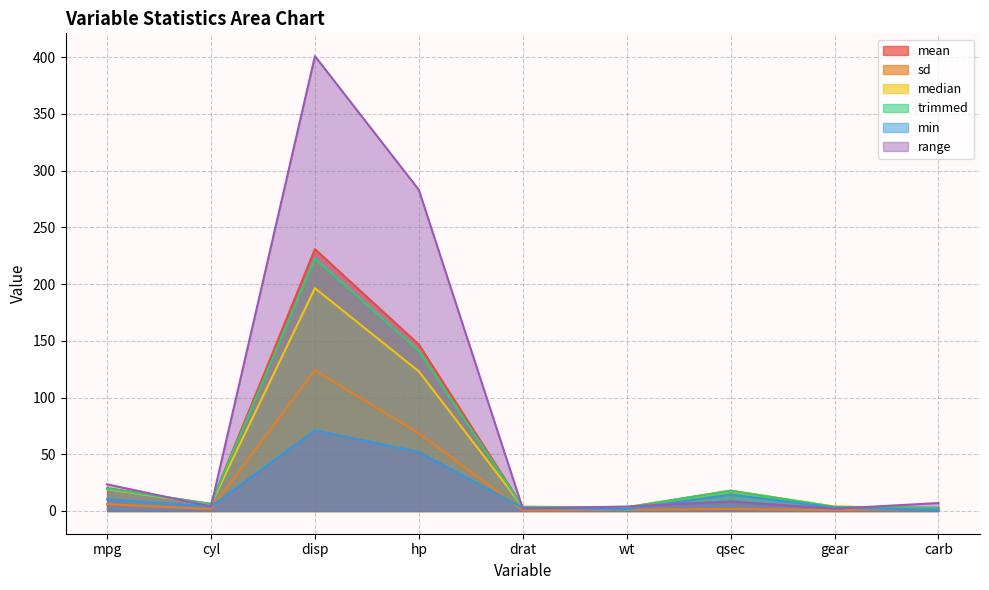

Reading left to right, extract all data points from this chart.

mean: mpg=20.1	cyl=6.2	disp=230.7	hp=146.7	drat=3.6	wt=3.2	qsec=17.8	gear=3.7	carb=2.8
sd: mpg=6.0	cyl=1.8	disp=123.9	hp=68.6	drat=0.5	wt=1.0	qsec=1.8	gear=0.7	carb=1.6
median: mpg=19.2	cyl=6.0	disp=196.3	hp=123.0	drat=3.7	wt=3.3	qsec=17.7	gear=4.0	carb=2.0
trimmed: mpg=19.7	cyl=6.2	disp=222.5	hp=141.2	drat=3.6	wt=3.2	qsec=17.8	gear=3.6	carb=2.7
min: mpg=10.4	cyl=4.0	disp=71.1	hp=52.0	drat=2.8	wt=1.5	qsec=14.5	gear=3.0	carb=1.0
range: mpg=23.5	cyl=4.0	disp=400.9	hp=283.0	drat=2.2	wt=3.9	qsec=8.4	gear=2.0	carb=7.0